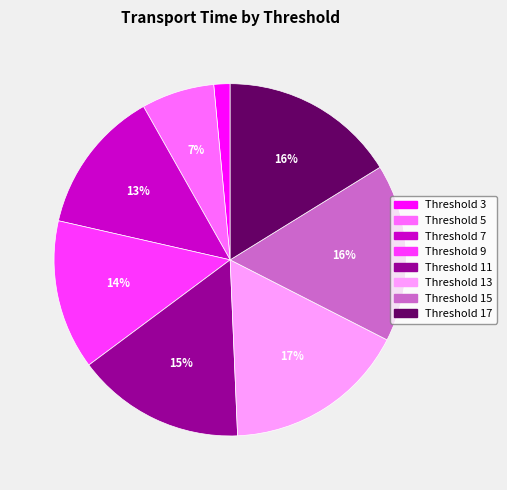

True or false: Threshold 7 accounts for 8% of the total.

False